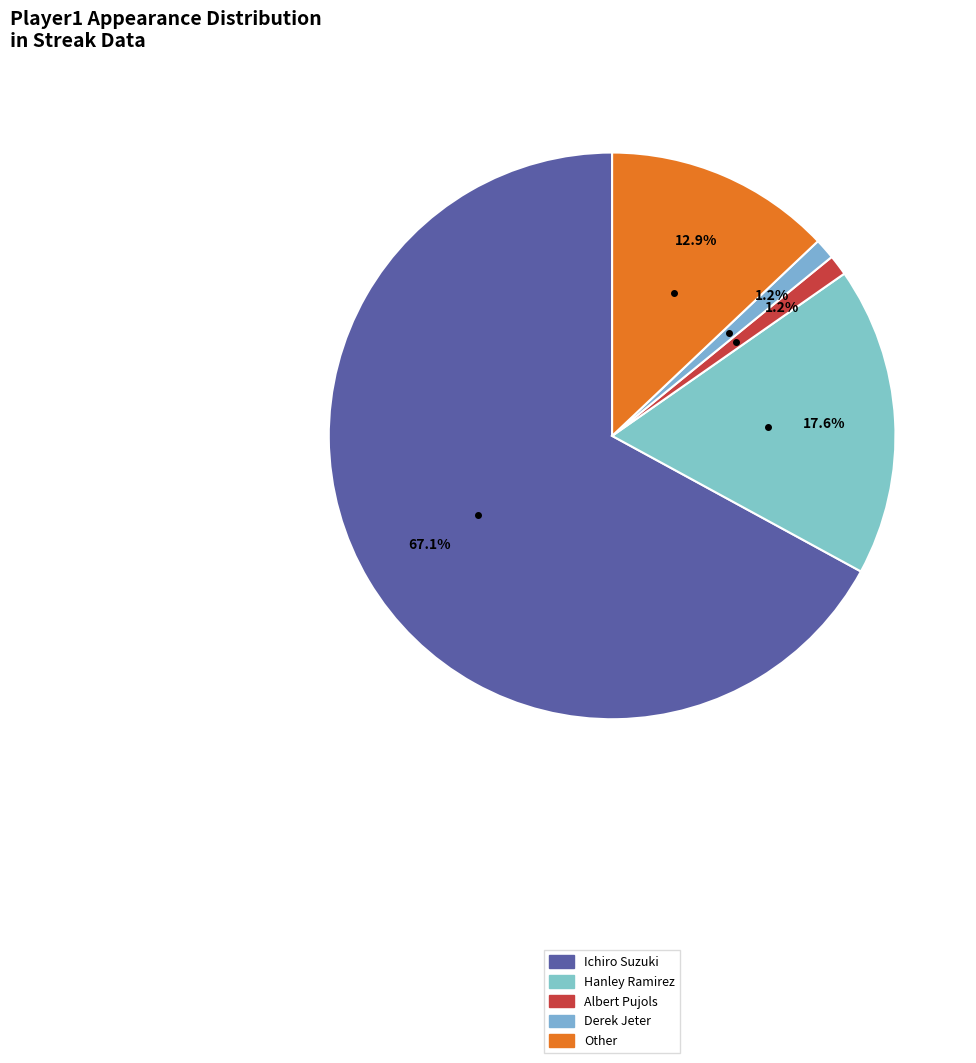

How many slices are in this pie chart?

5